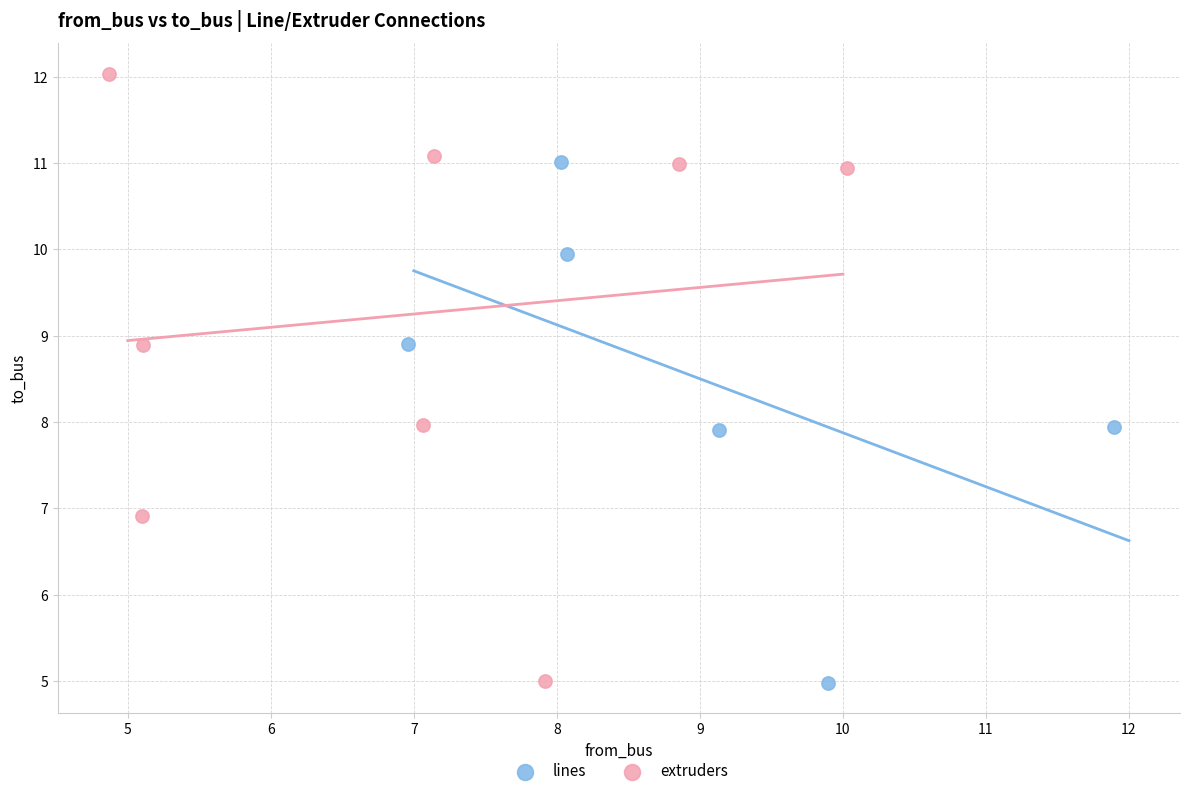

What are all the series names shown in the legend?

lines, extruders